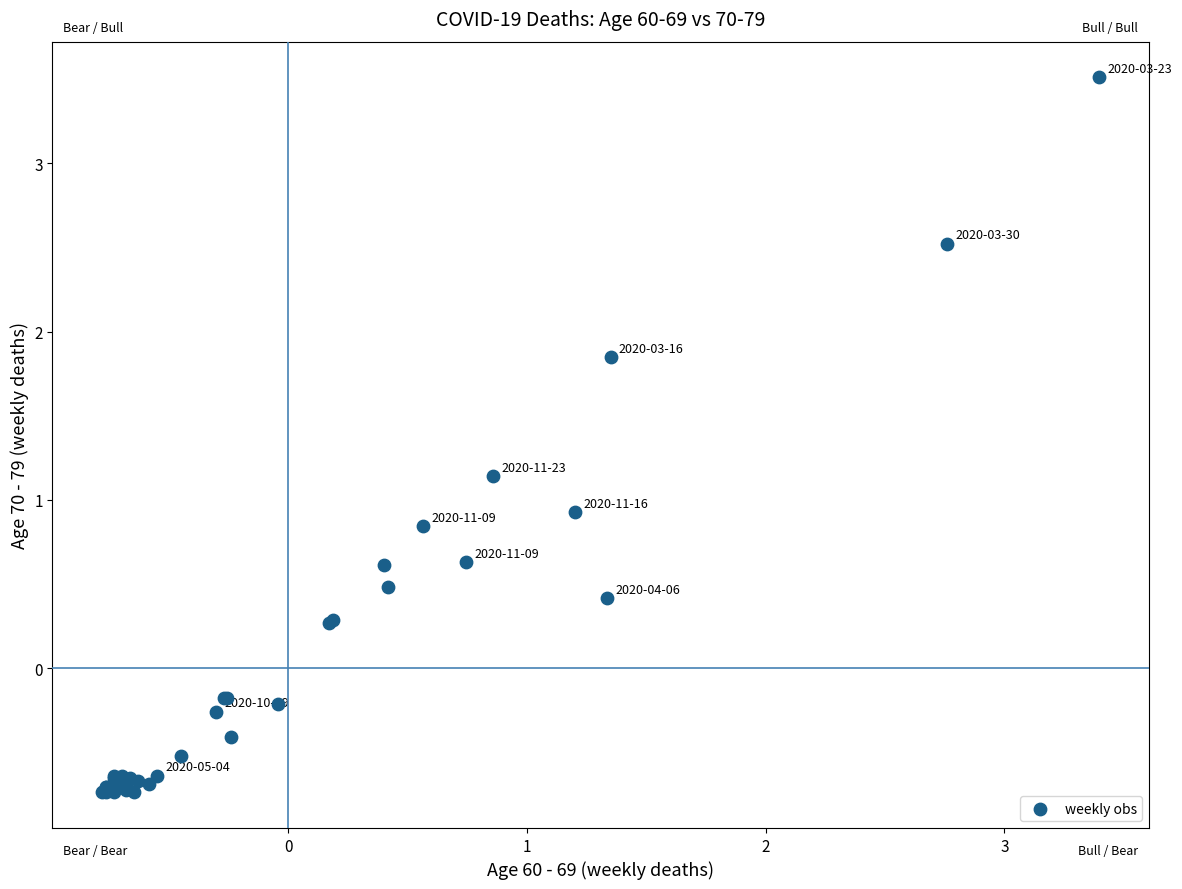

What Y value in the scatter plot is closest to 1?

0.9